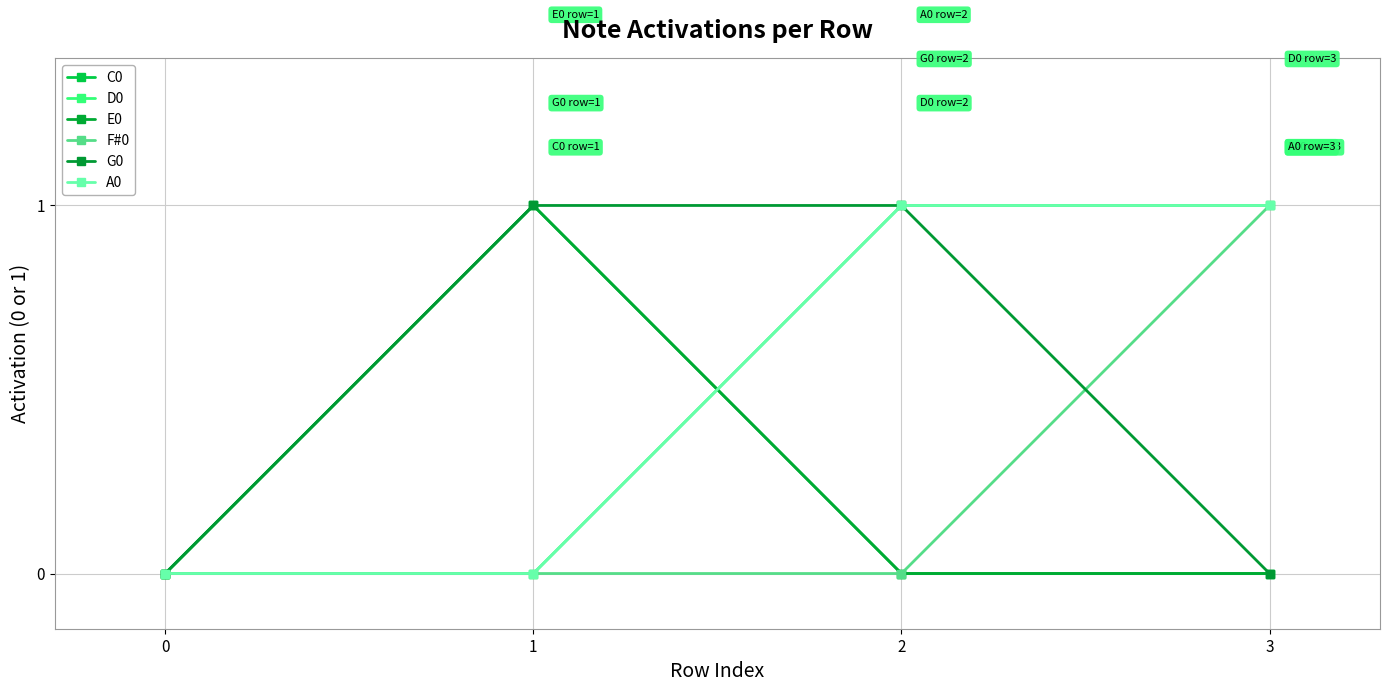

Rank the series by their maximum value, from lowest to highest.

C0, D0, E0, F#0, G0, A0